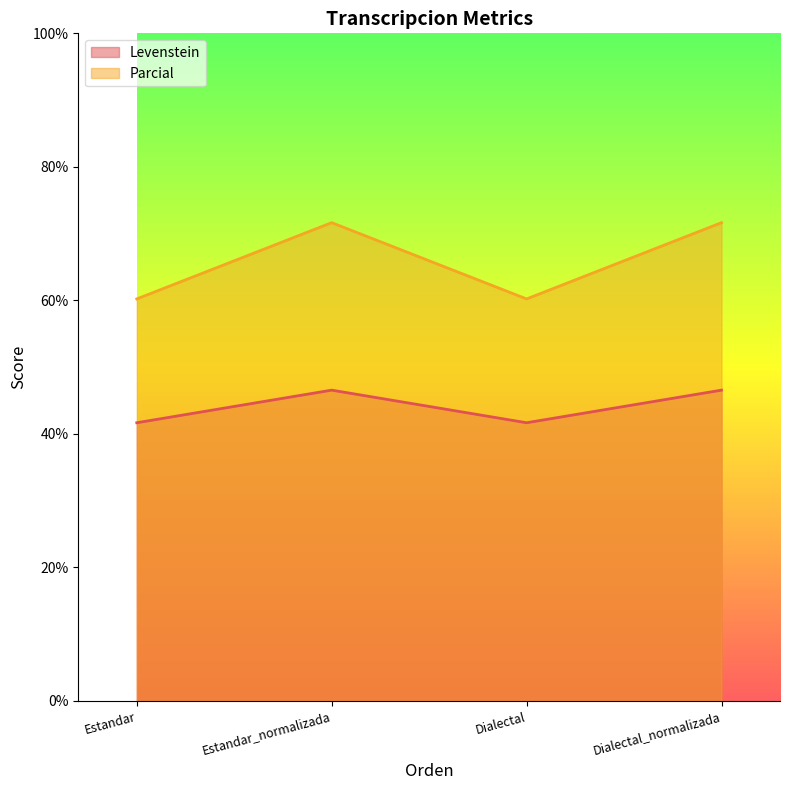

Count the Levenstein values in the range 41 to 46.

2